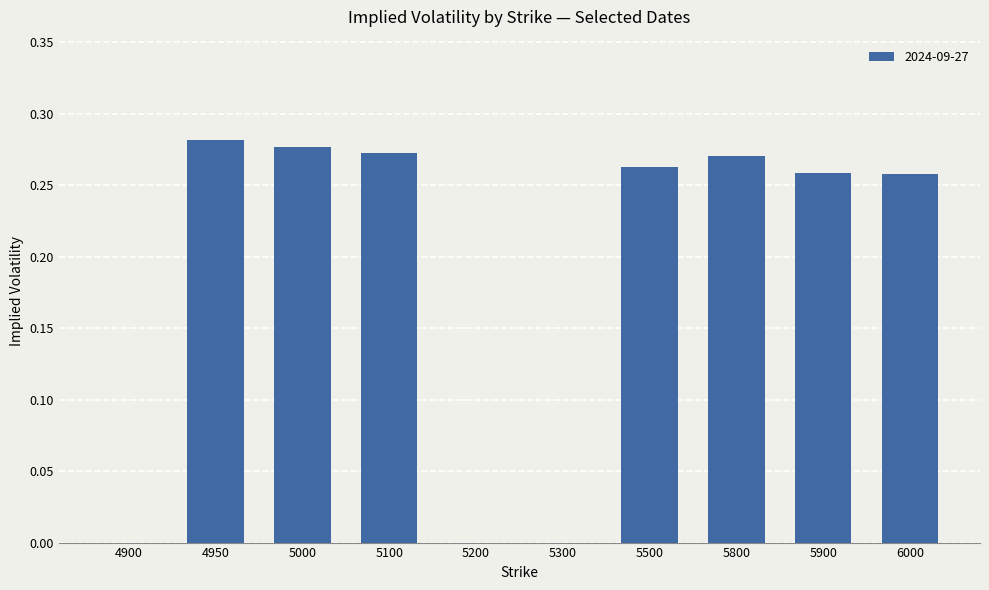

What is the sum of the values at 4950 and 5800?

0.6